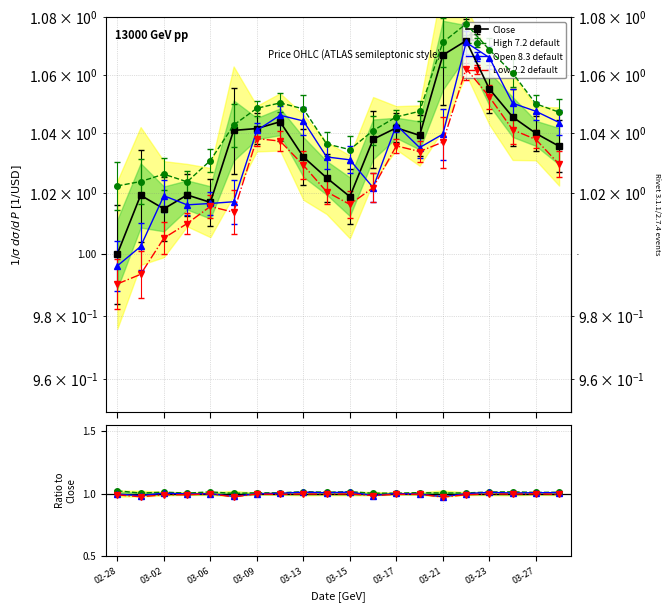

What is the difference between the maximum and minimum values in the High series?

0.1